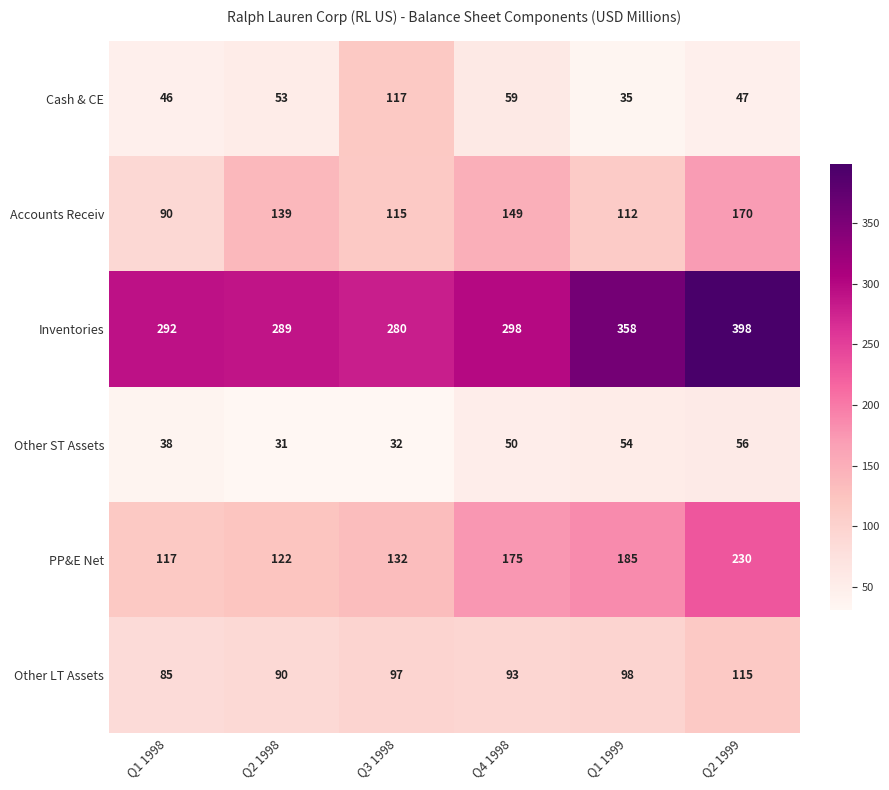

What is the difference between the second highest and minimum values in the Other LT Assets series?

13